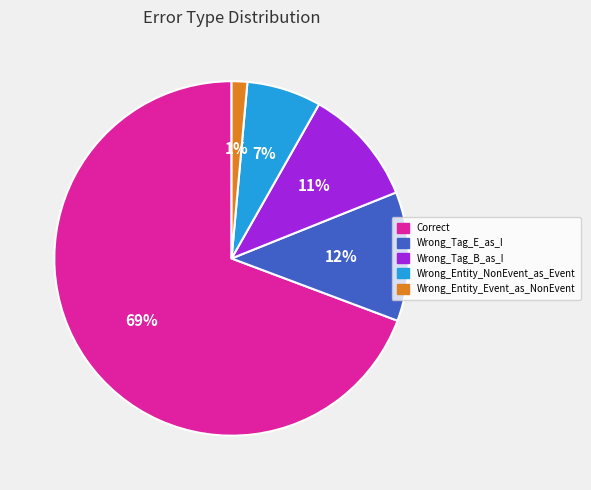

True or false: Wrong_Tag_E_as_I accounts for 1% of the total.

False